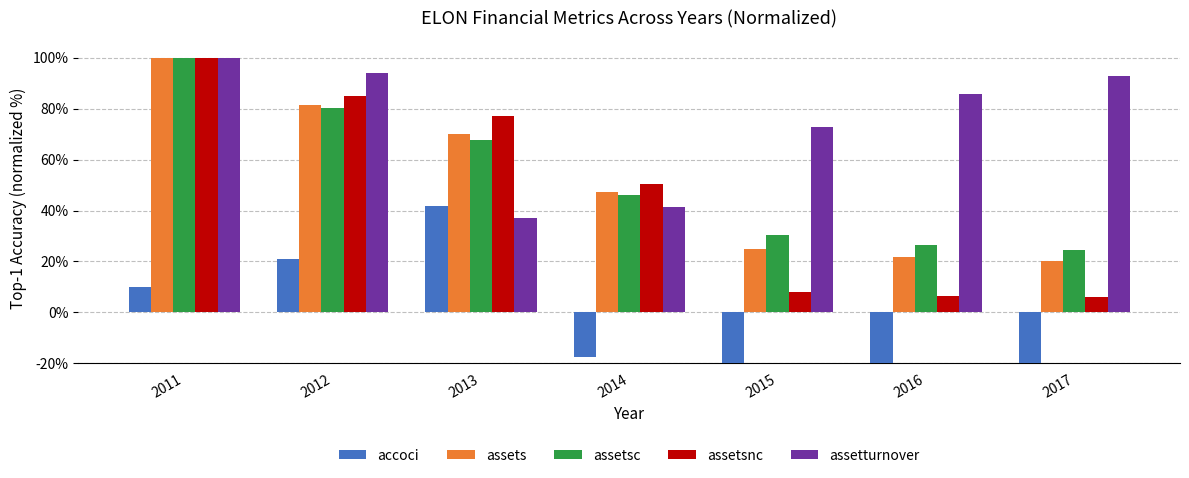

At how many categories does at least one series exceed 97?

1